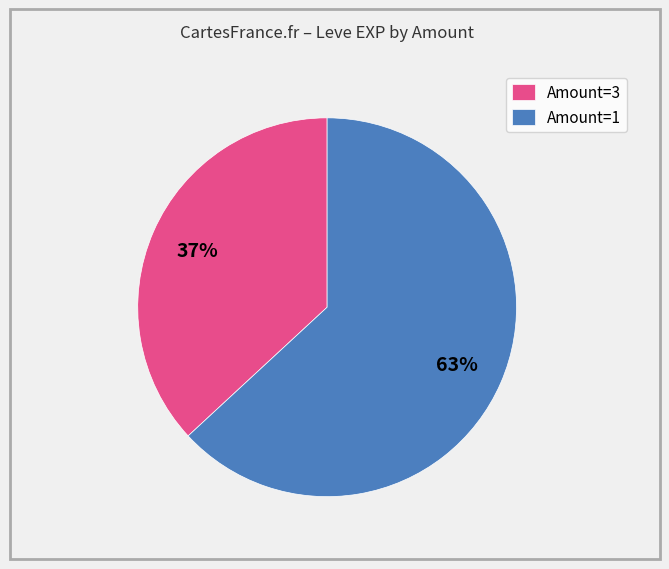

Does any single category account for the majority?

Yes